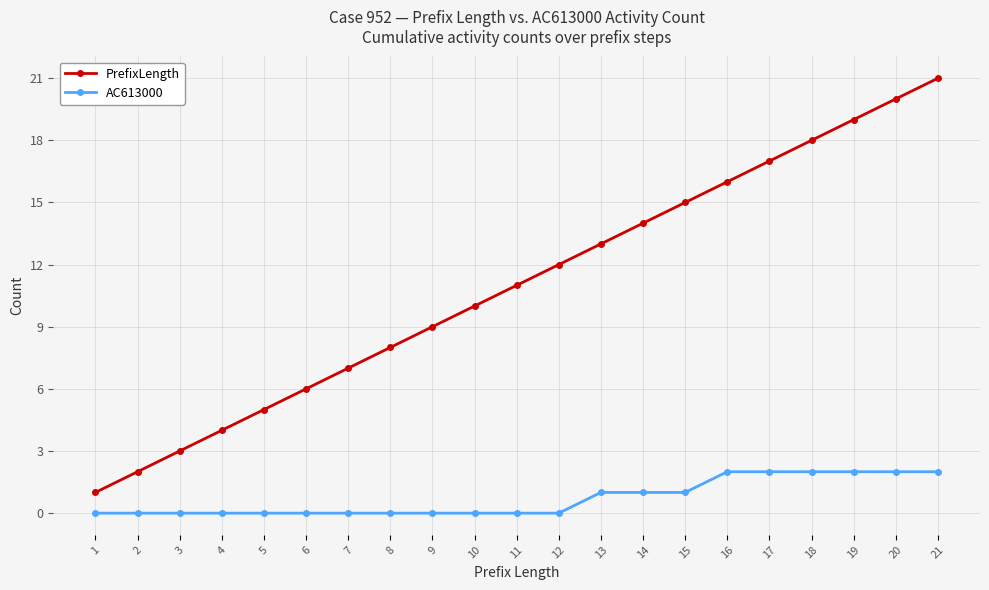

True or false: PrefixLength and AC613000 intersect in this chart.

False